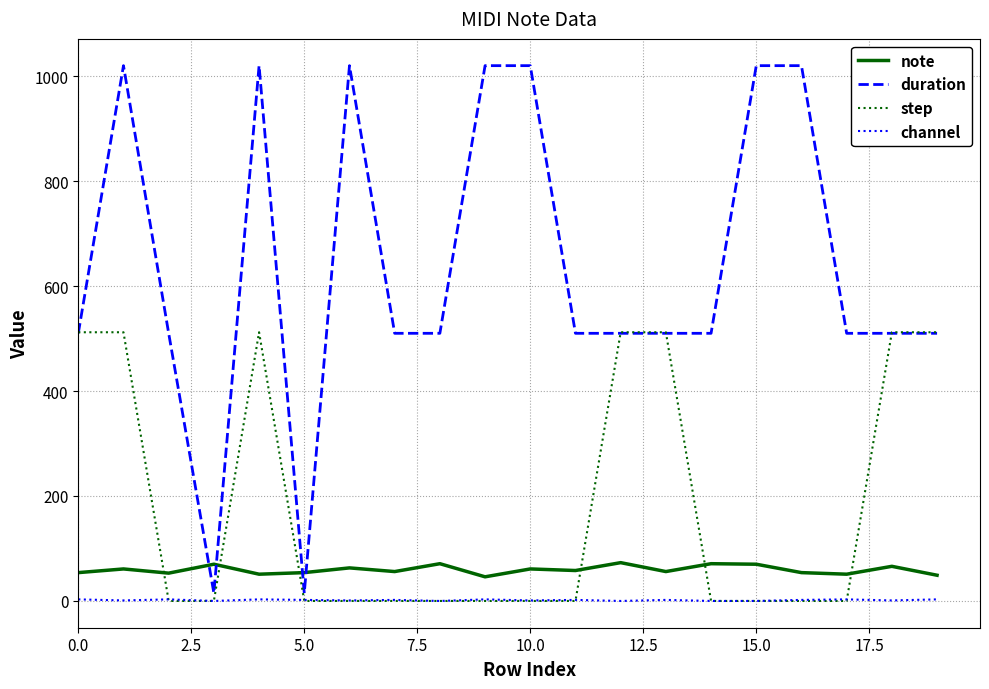

True or false: note and duration intersect in this chart.

True